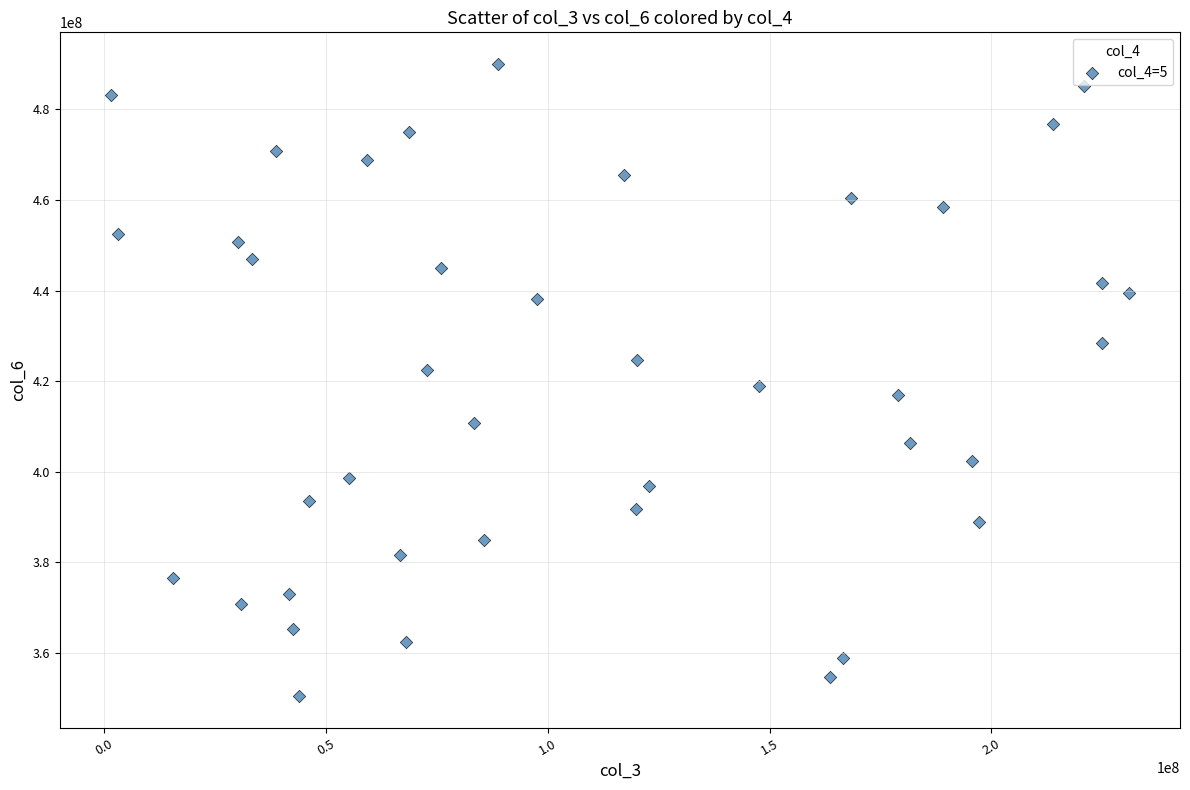

What is the range of Y values (max minus min)?

139646437